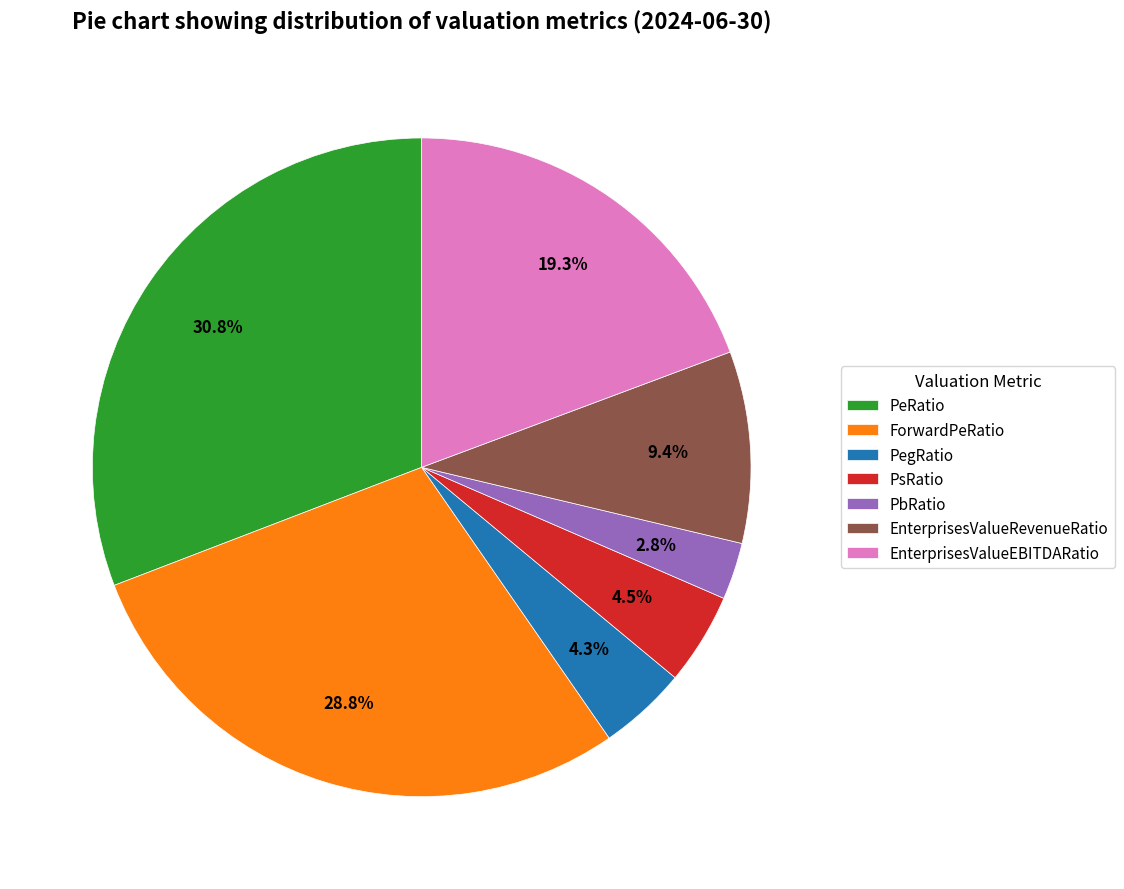

Which category has the biggest portion of the pie?

PeRatio